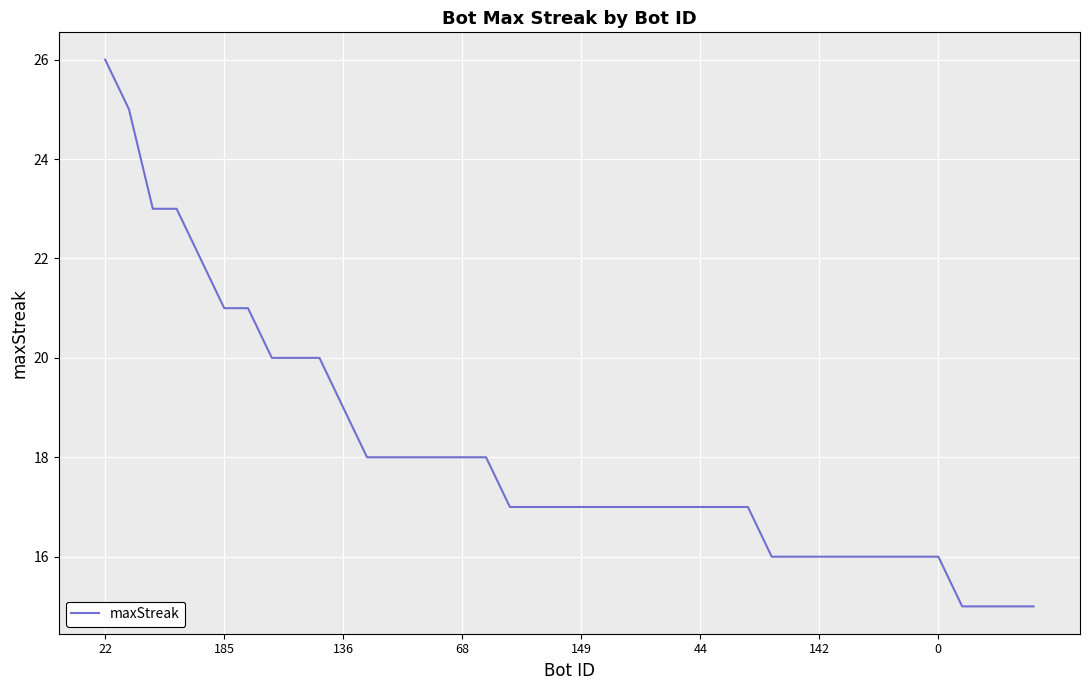

What is the difference between the maximum and minimum values?

11